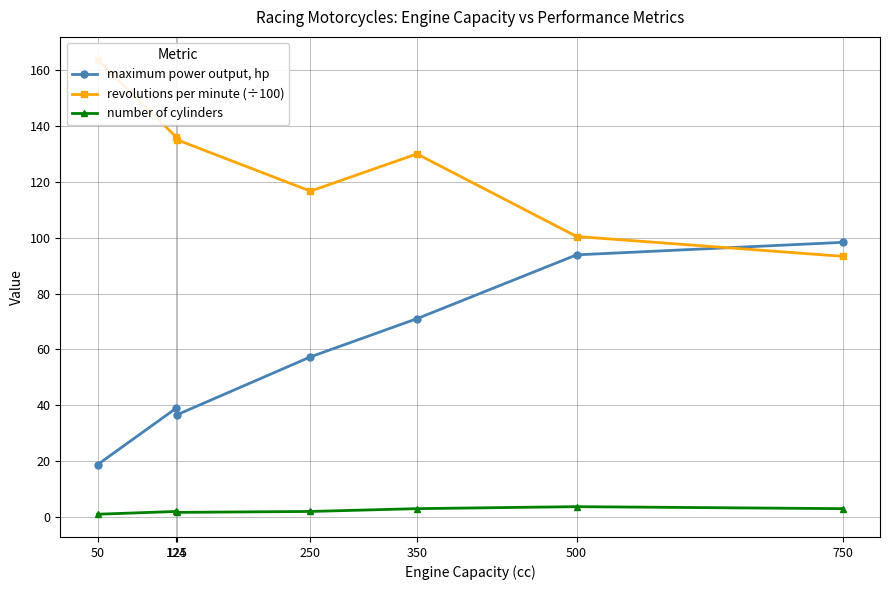

How many values in the number of cylinders series are below 2?

2